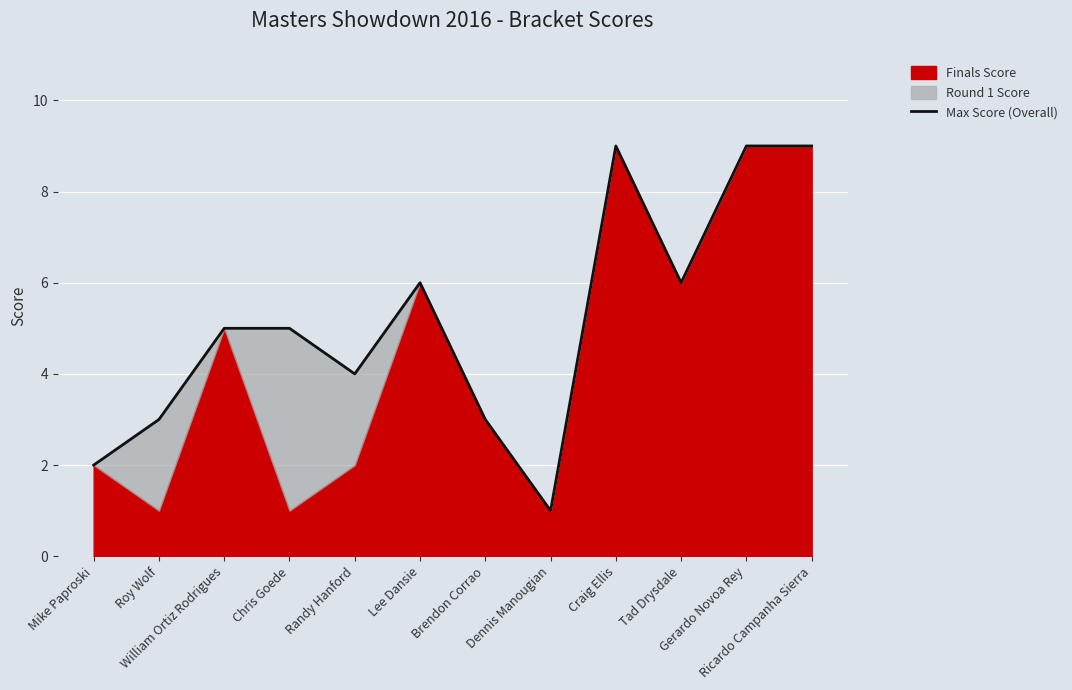

What is the difference between the second highest and minimum values?

8